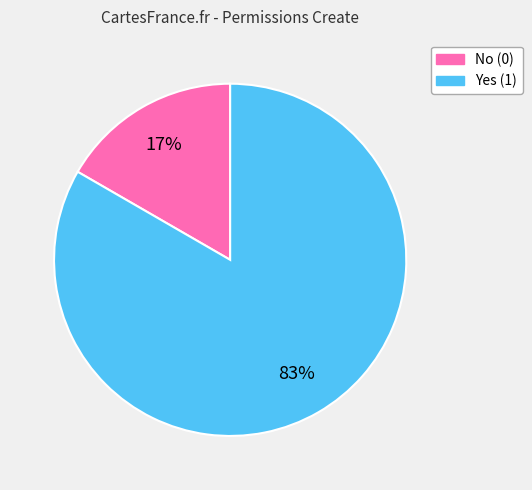

How many slices are in this pie chart?

2